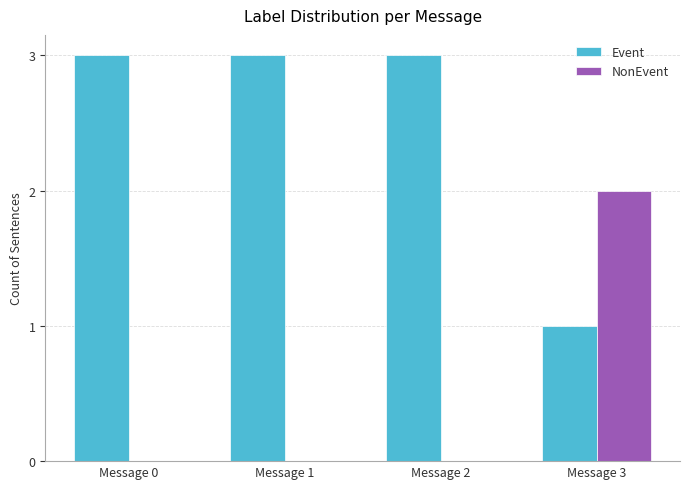

What is the sum of all Event values?

10